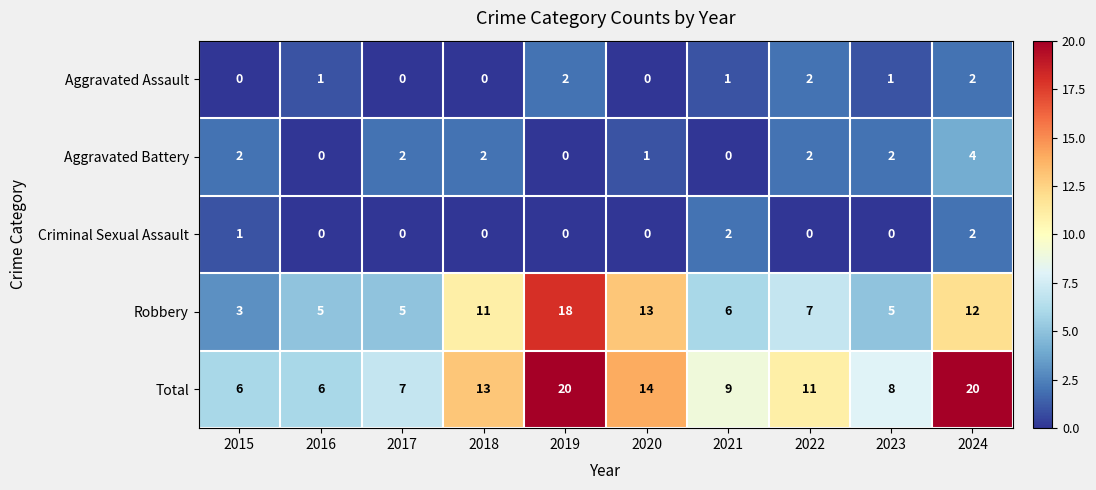

Is the value of Criminal Sexual Assault at 2016 greater than the value of Aggravated Battery at 2020?

No